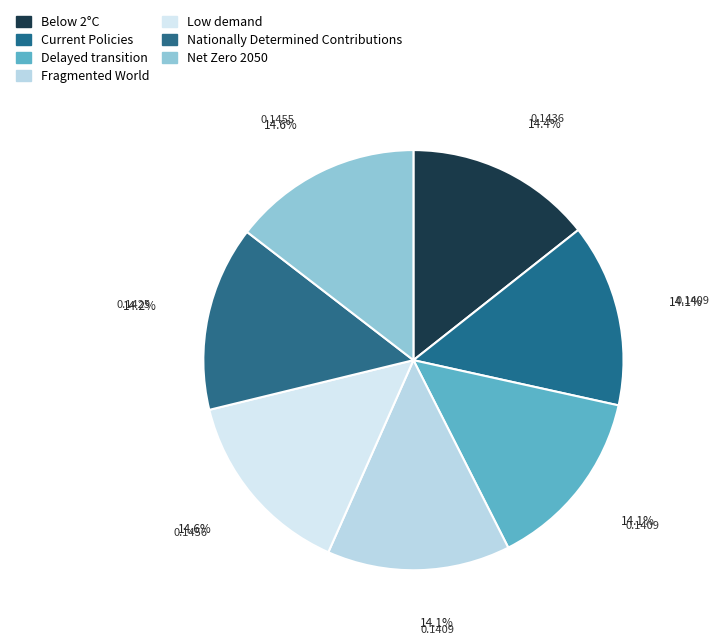

To the nearest percent, what portion does Fragmented World represent?

14%